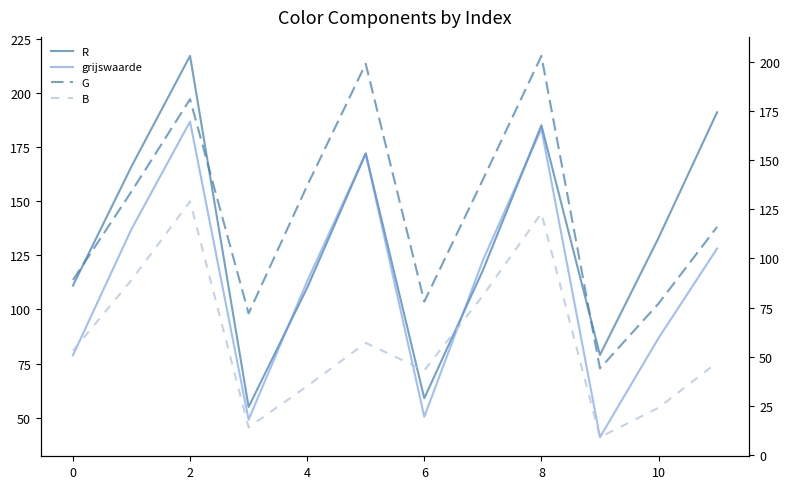

True or false: B and R cross at least once.

False